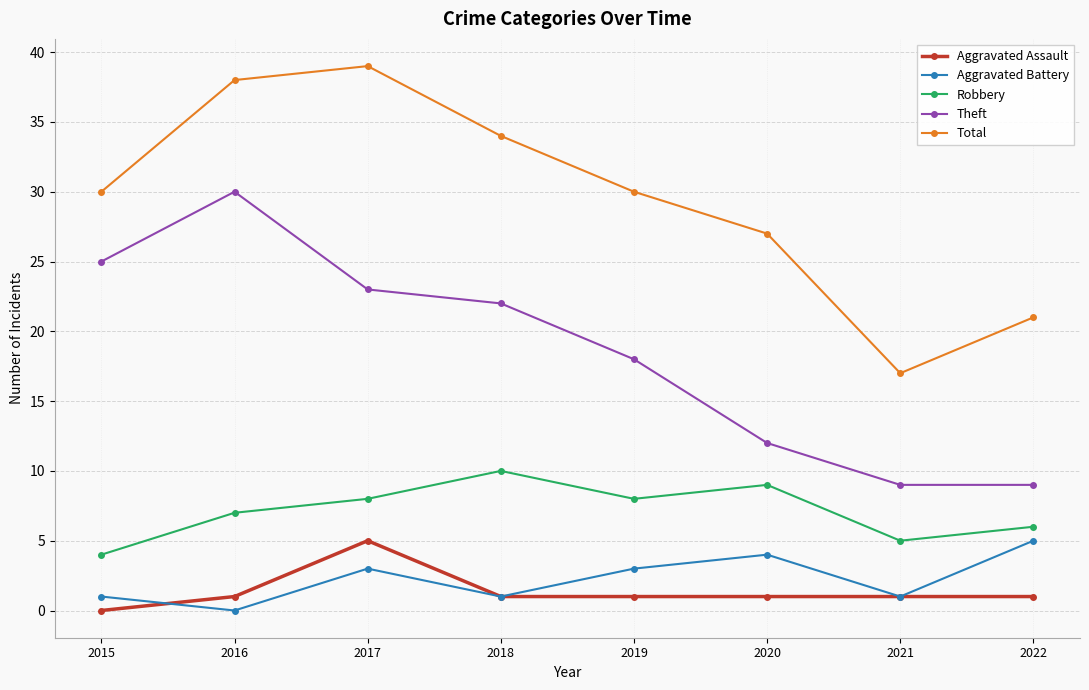

How many categories are shown in the chart?

8